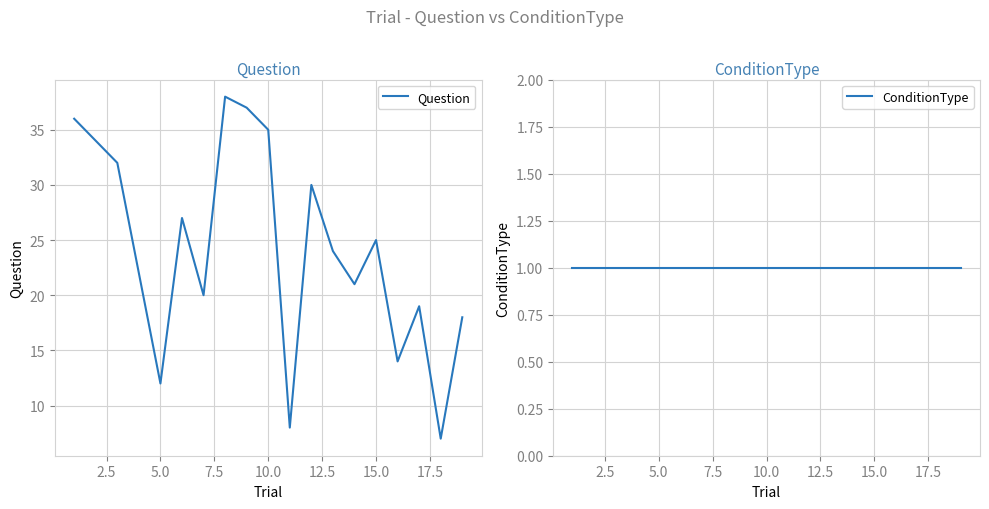

True or false: ConditionType and Question cross at least once.

False